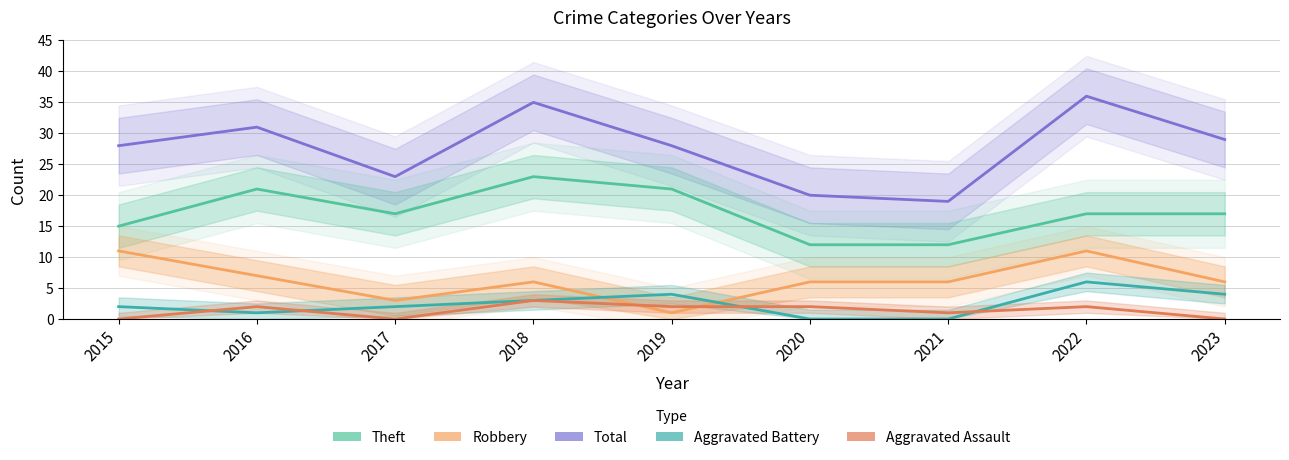

What is the difference between the second highest and minimum values in the Aggravated Battery series?

4